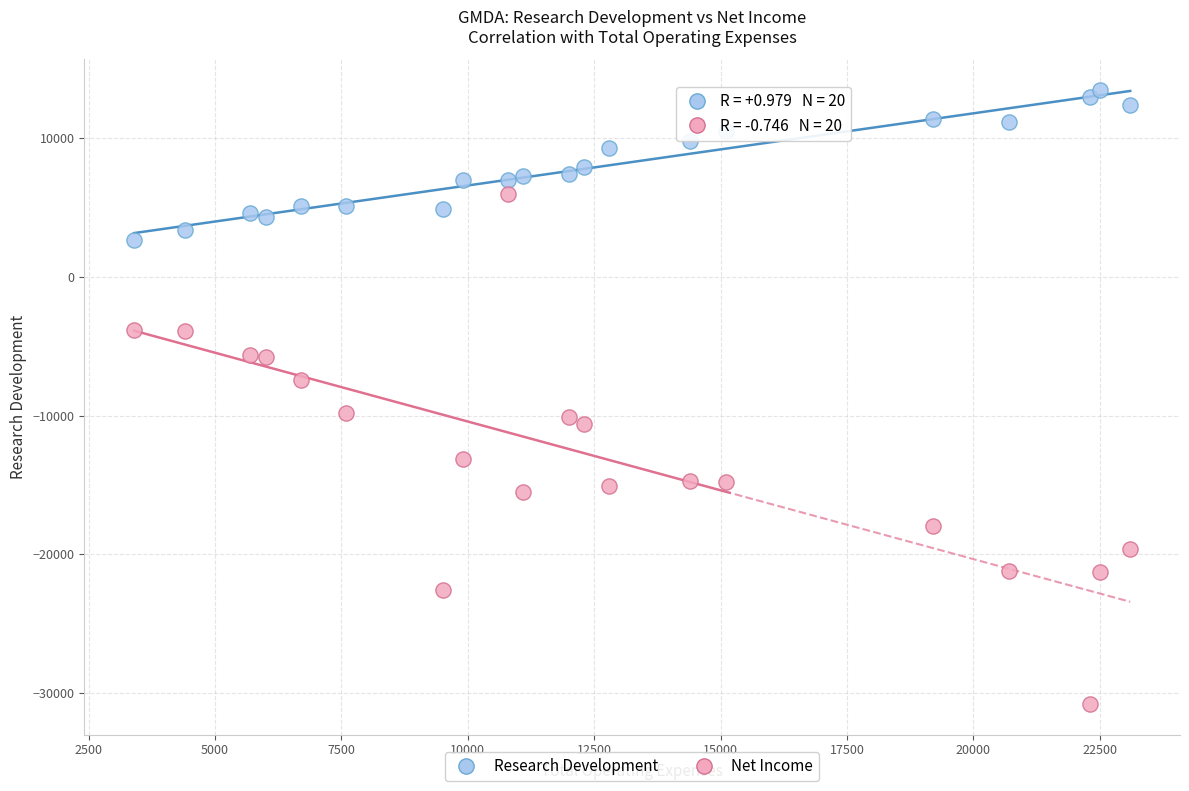

Which series reaches the minimum Y coordinate?

Net Income